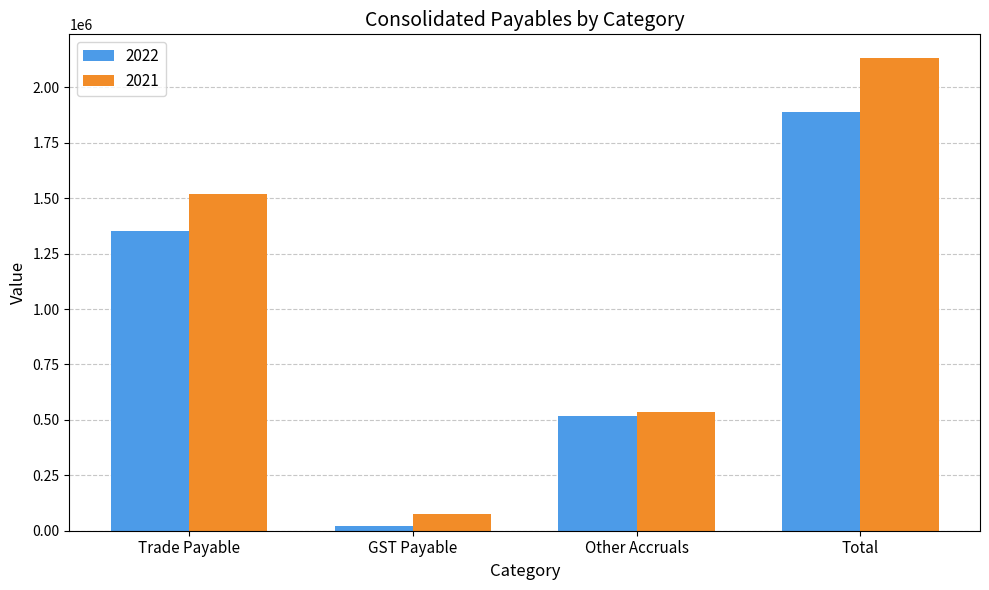

The value of 2022 at Total is 1889610. True or false?

True